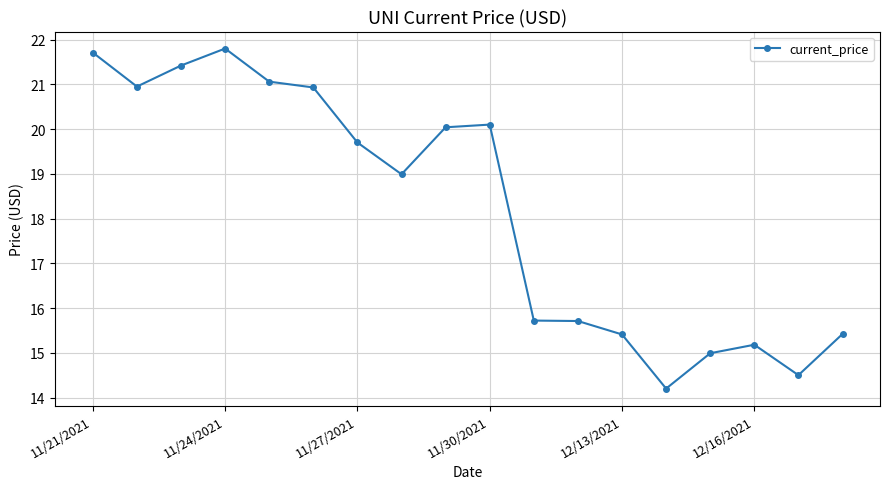

What is the smallest value displayed?

14.2